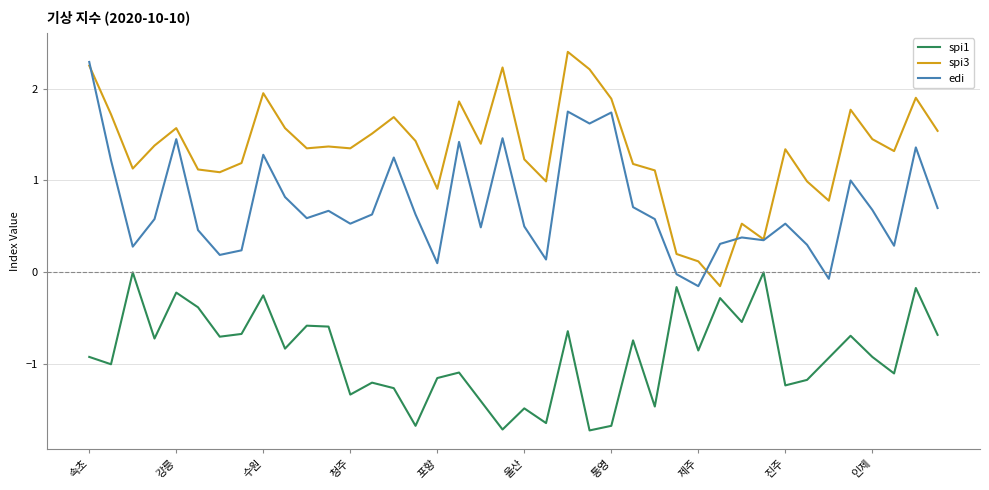

True or false: spi1 and spi3 cross at least once.

False